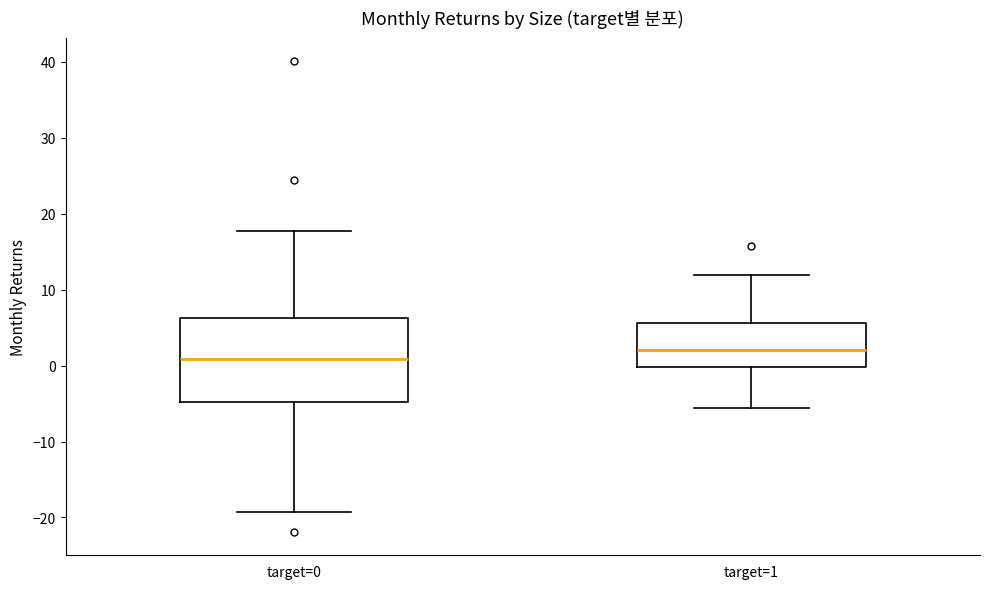

Which box is the tallest, from its lower edge to its upper edge?

target=0